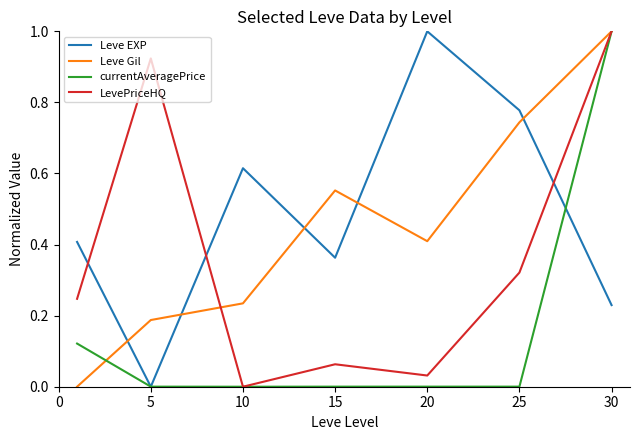

What is the maximum value shown in the chart?

1.0